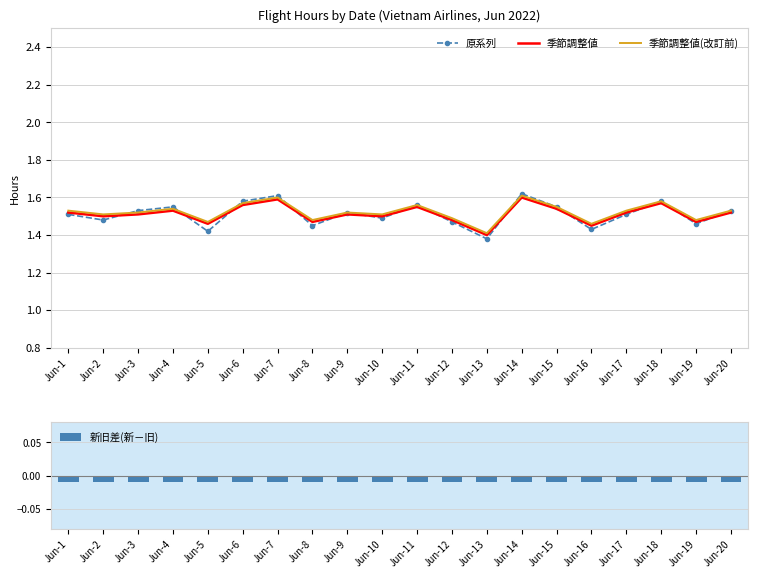

The value of 原系列 at Jun-3 is 2.6. True or false?

False